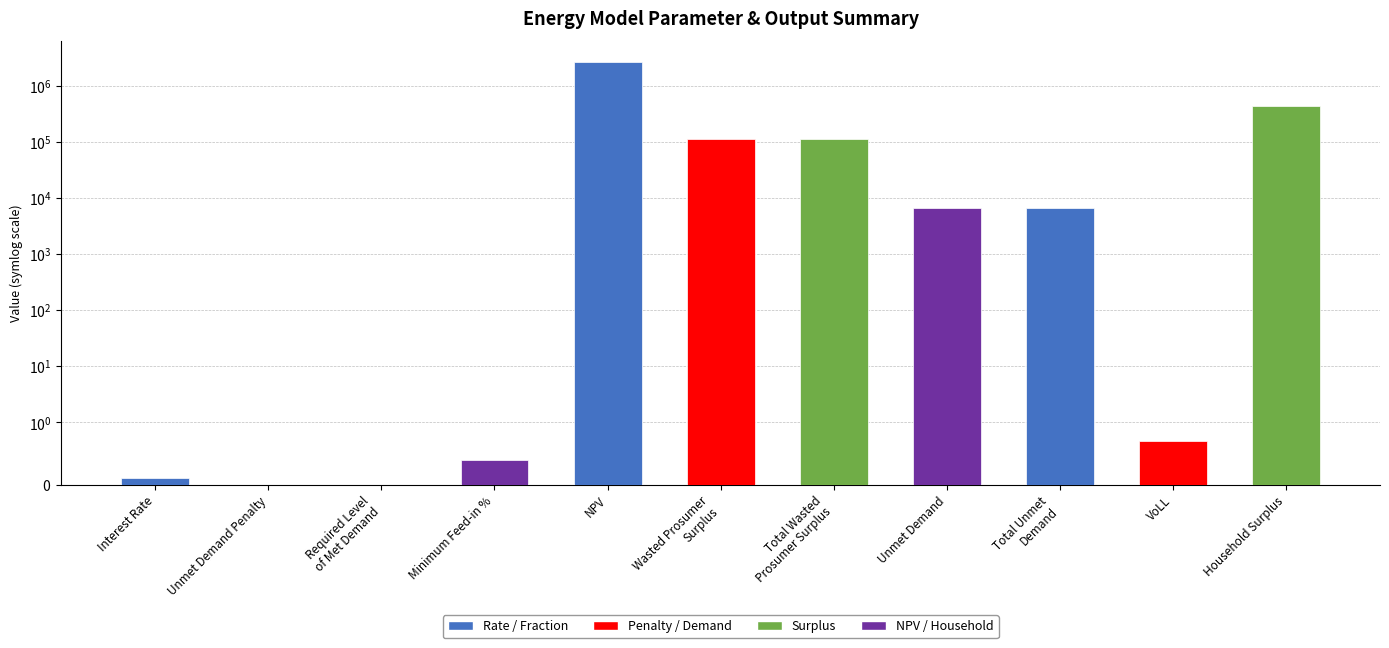

Reading left to right, extract all data points from this chart.

0.1	0.0	0.0	0.4	2666987.5	112128.3	112128.3	6625.1	6625.1	0.7	452124.6